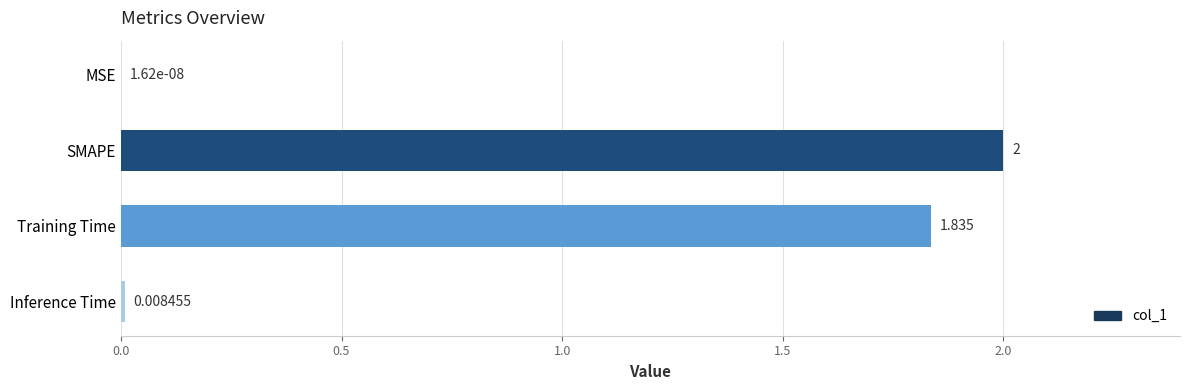

Where is the data nearest to the value 1?

Training Time